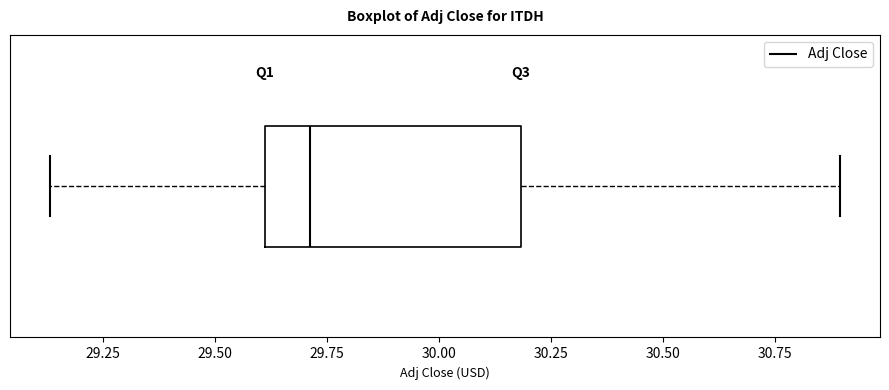

Read this box plot against the x-axis: the position of the median line, the range covered by the box, and the ends of both whiskers. The values are not printed on the chart, so give them approximately, as read against the axis.

median 29.70, box 29.60 to 30.20, whiskers 29.15 to 30.90